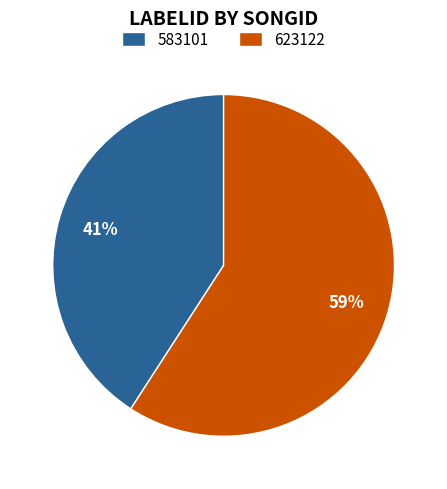

True or false: 623122 accounts for 59% of the total.

True